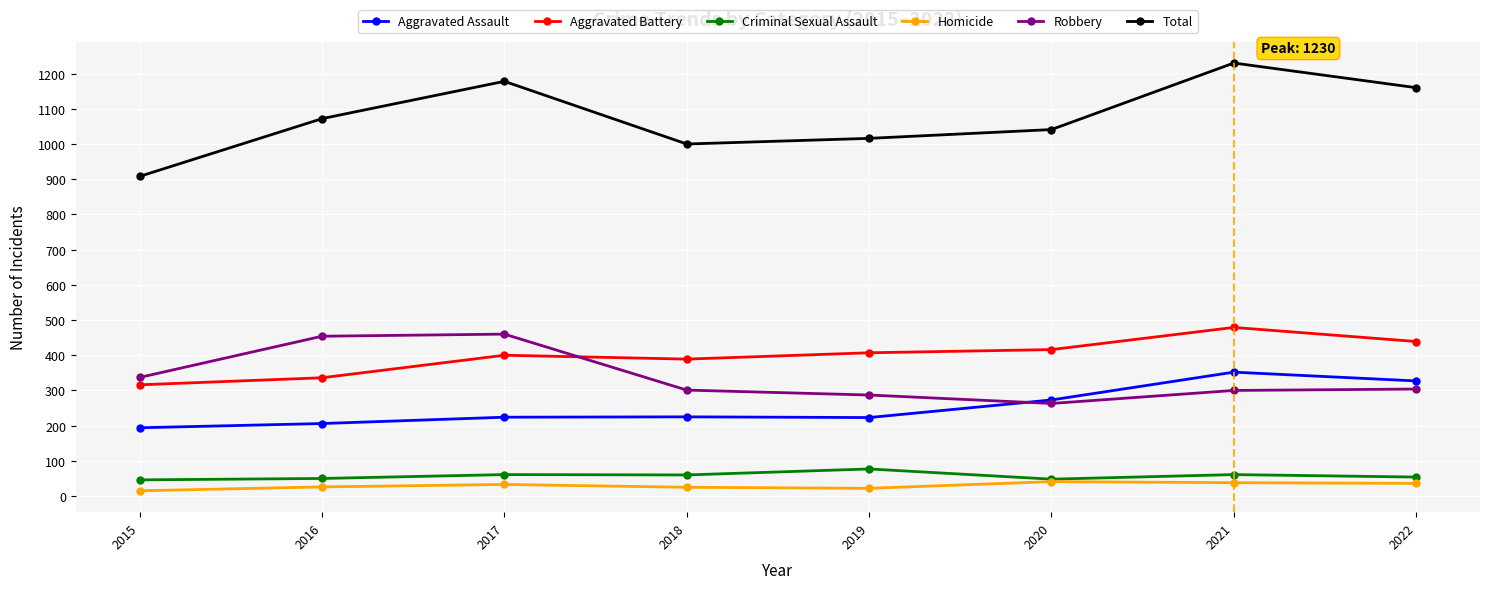

How many interior local valleys does the Total series have?

1